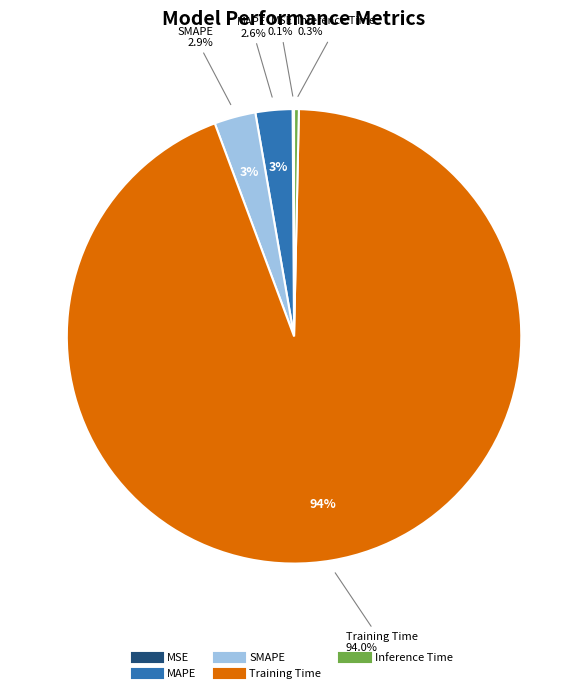

Rank the categories by value from highest to lowest.

Training Time, SMAPE, MAPE, Inference Time, MSE